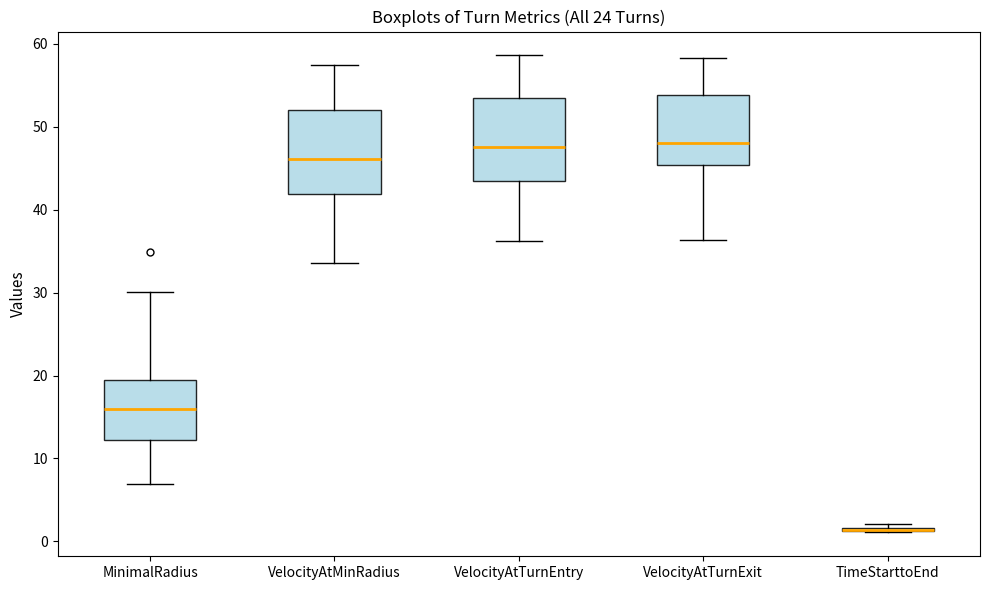

Where does the median line of the box for VelocityAtTurnExit sit on the y-axis? The values are not printed on the chart, so give them approximately, as read against the axis.

48